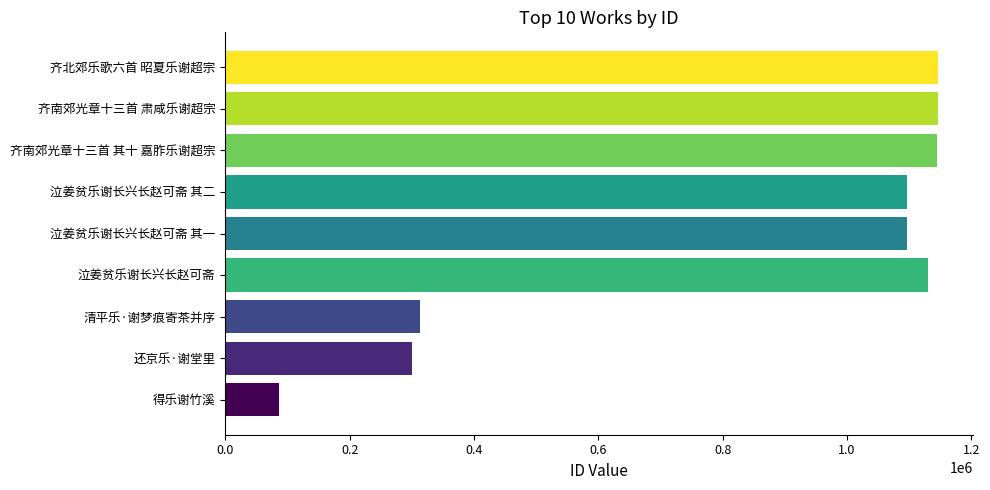

What is the change in value from 0.0 to 1.2?

+1042881